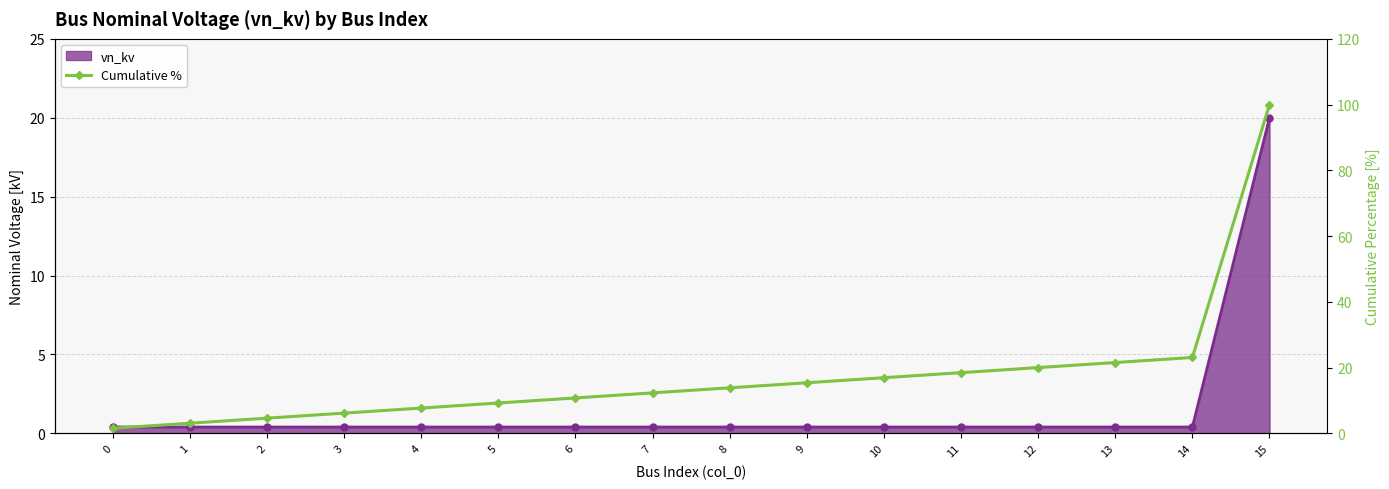

The chart shows a value of 8.2 at 2. True or false?

False